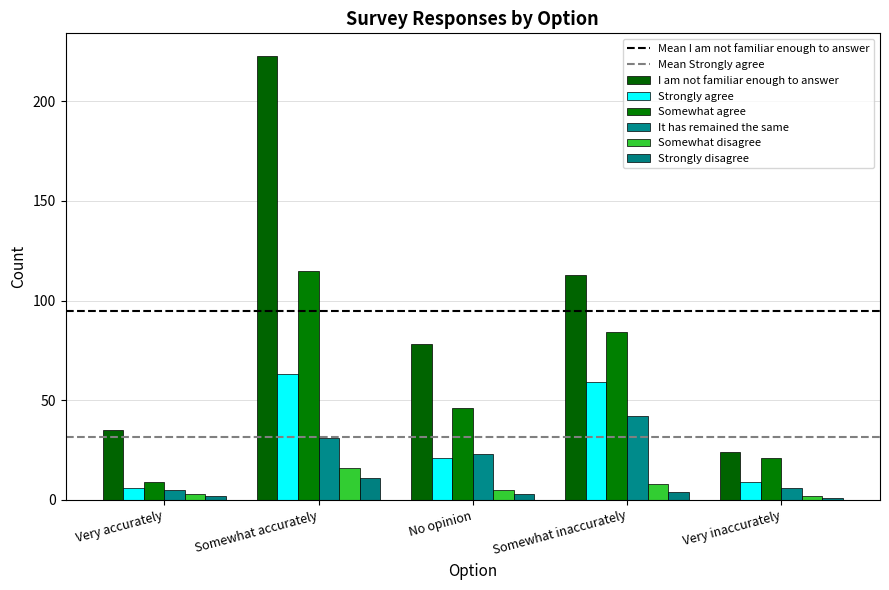

Does the chart contain stacked bars?

No